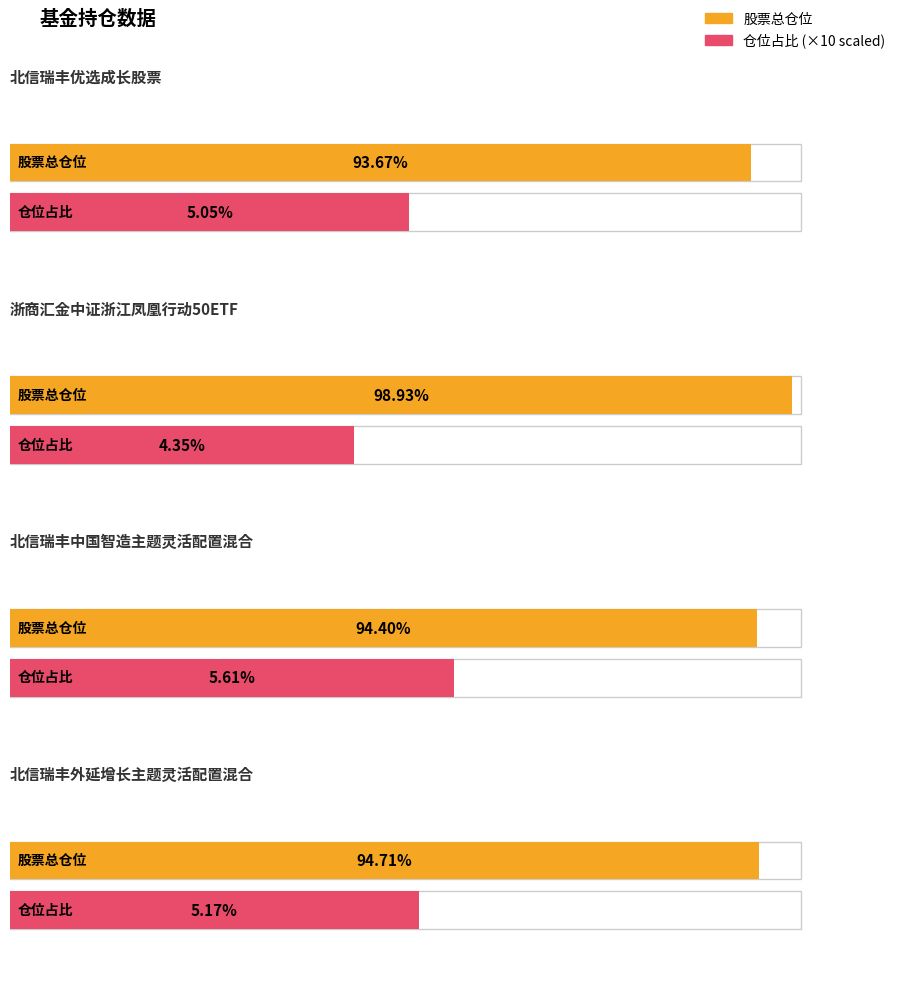

What is the difference between the 股票总仓位 values at 浙商汇金中证浙江凤凰行动50ETF and 北信瑞丰中国智造主题灵活配置混合?

4.5